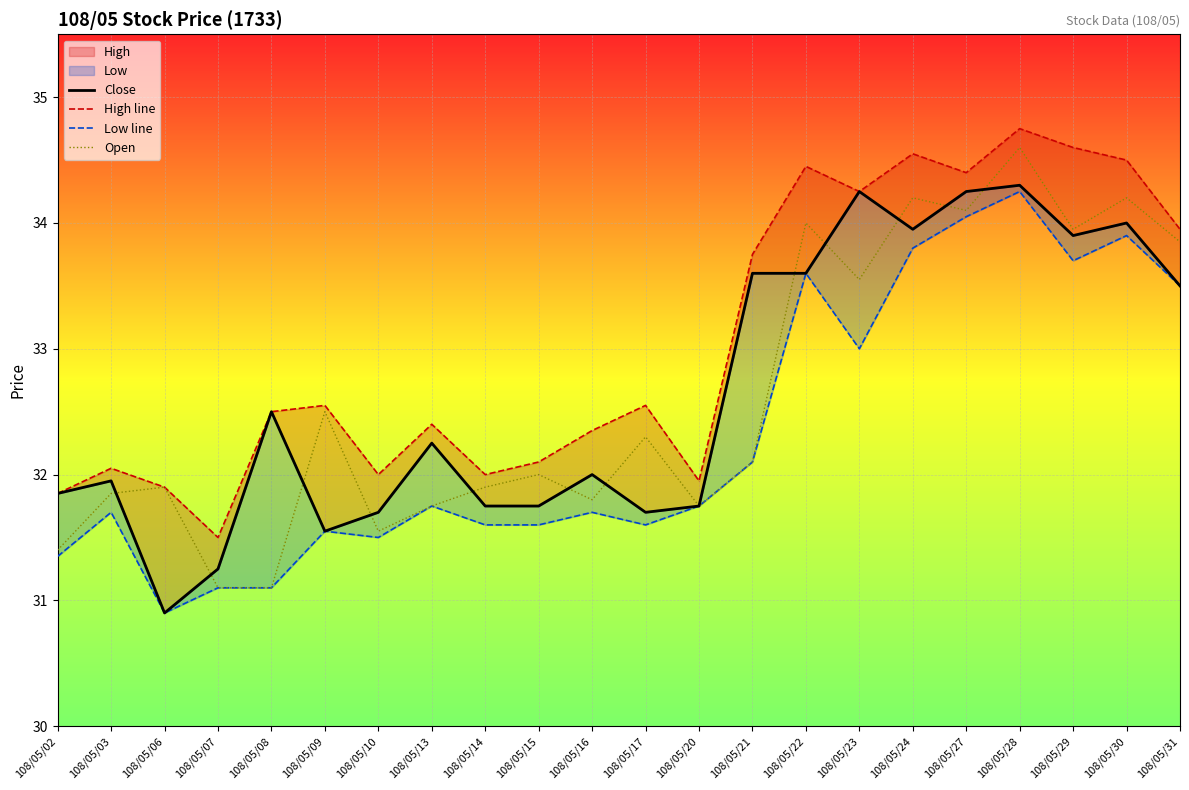

True or false: Low line and Open intersect in this chart.

False